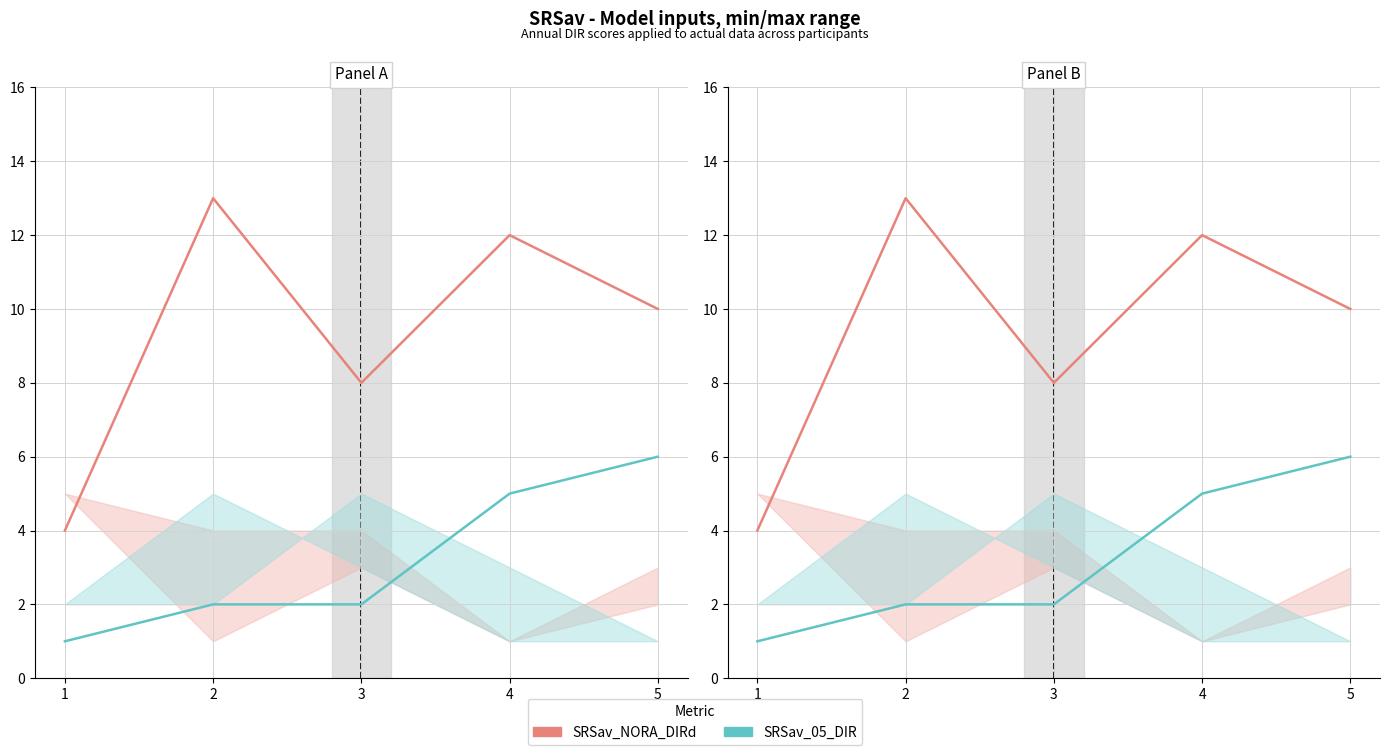

Which series has the largest range (max minus min)?

SRSav_NORA_DIRd